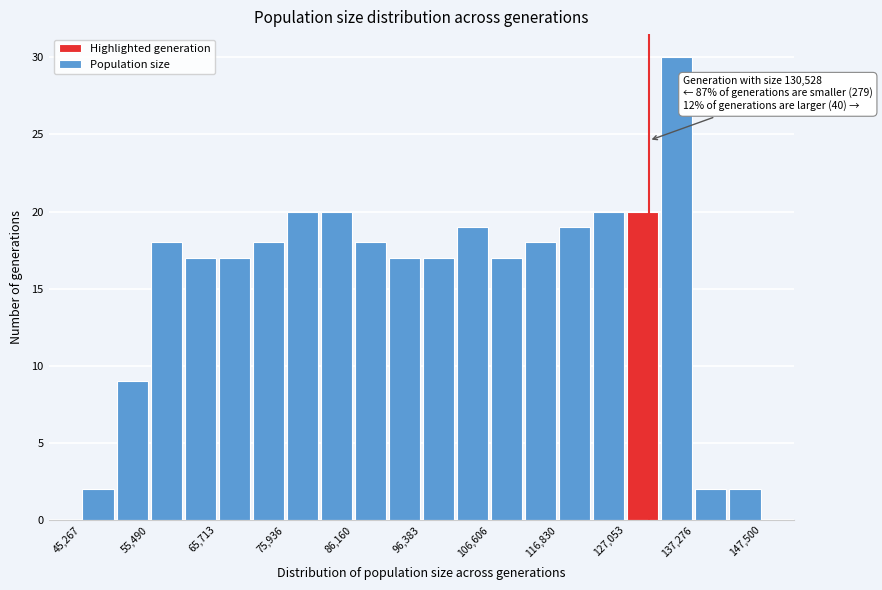

Read against the x-axis, roughly where is the centre of the tallest bar?

134000